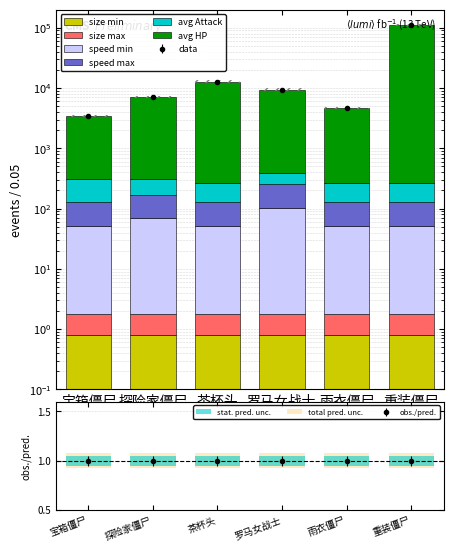

The speed_max series shows 75.0 at 茶杯头. True or false?

True